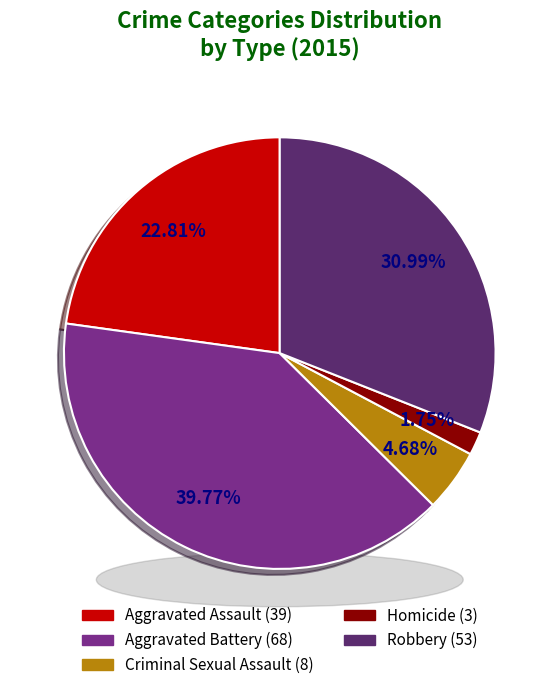

What is the change in value from Aggravated Battery to Robbery?

-15